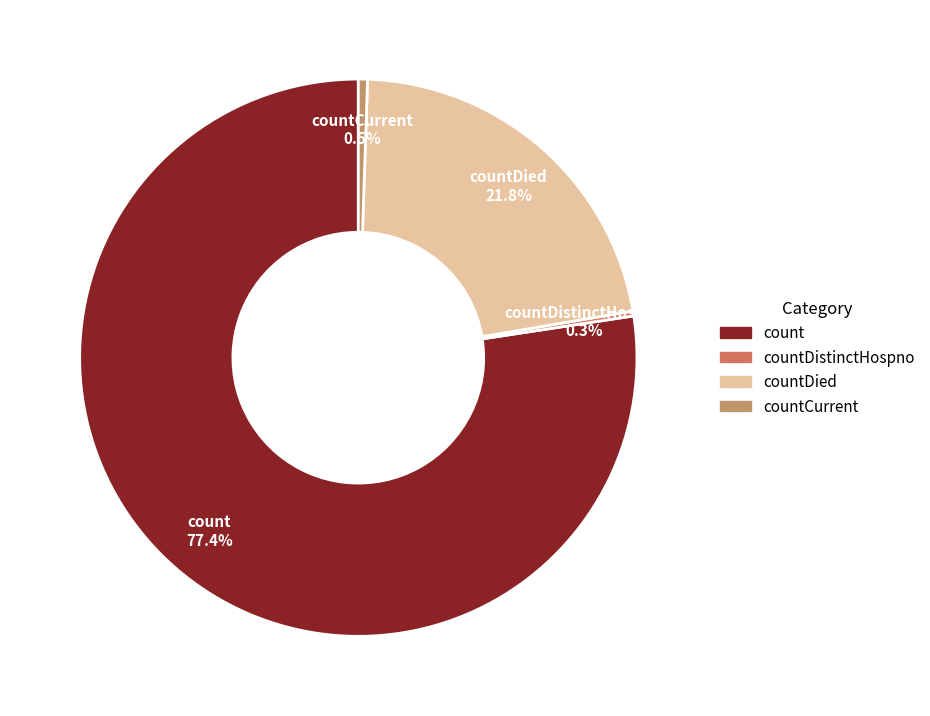

Is there any slice that represents more than half of the pie?

Yes